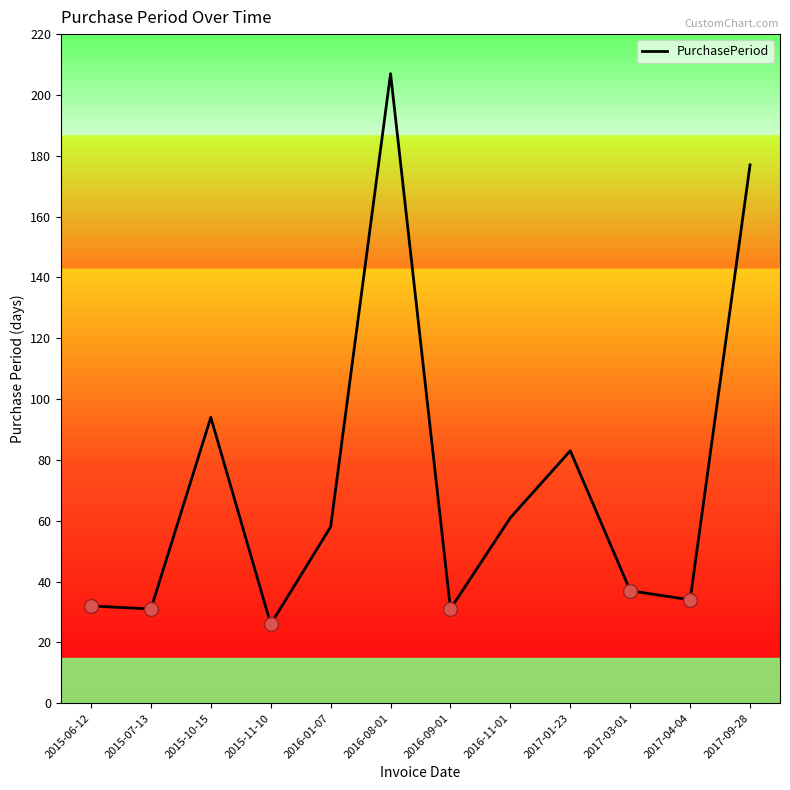

Reading left to right, what are all the values shown in this chart?

32	31	94	26	58	207	31	61	83	37	34	177